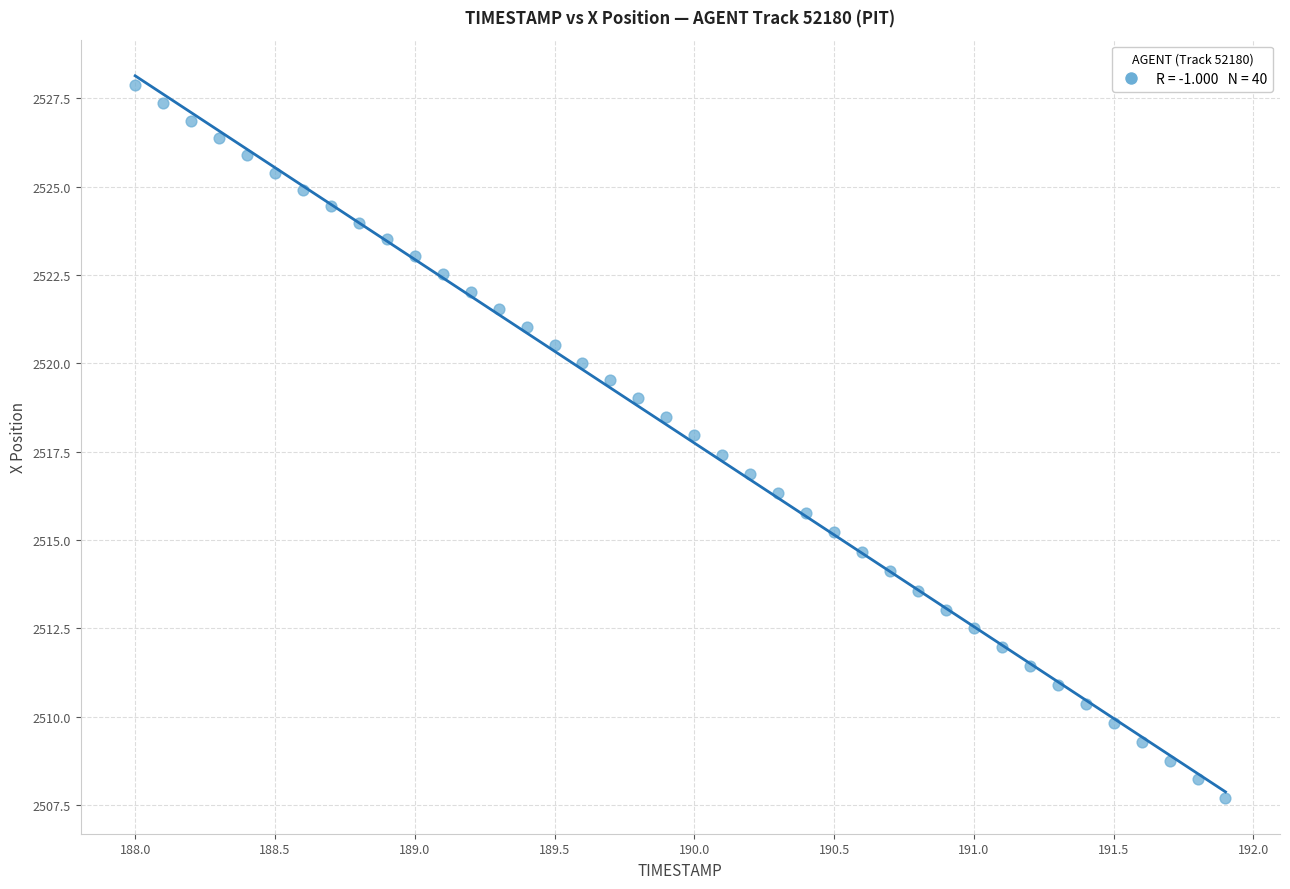

What is the range of X values (max minus min)?

3.9